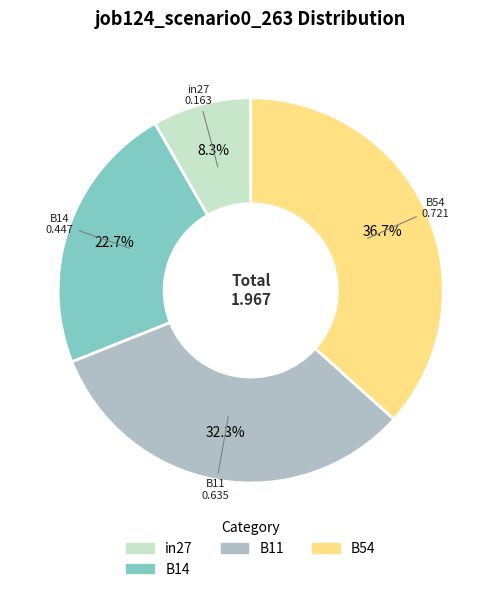

Do B14 and in27 together represent more than half of the pie?

No